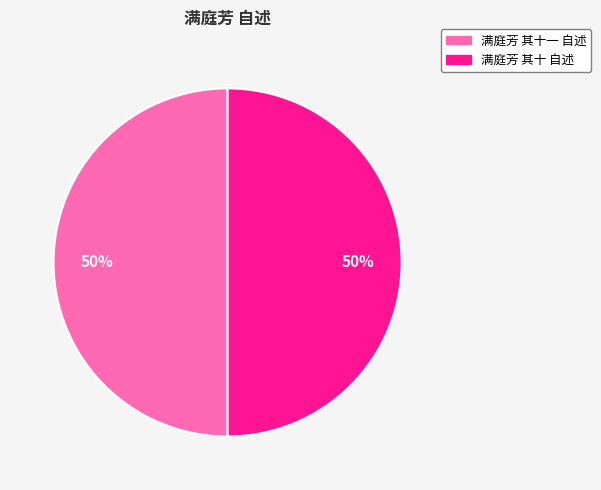

To the nearest percent, what is the average slice percentage?

50%